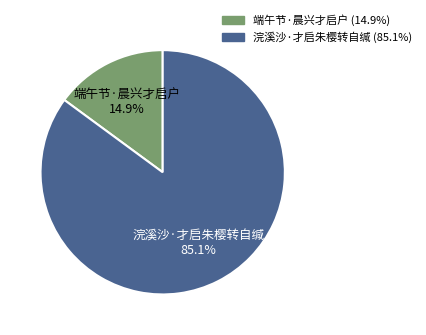

Rank the categories by value from lowest to highest.

端午节·晨兴才启户, 浣溪沙·才启朱樱转自缄